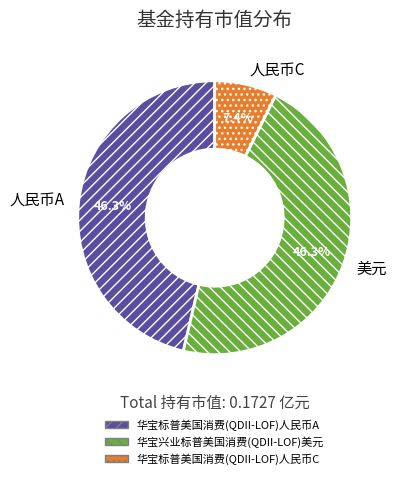

Which slice is the smallest?

人民币C